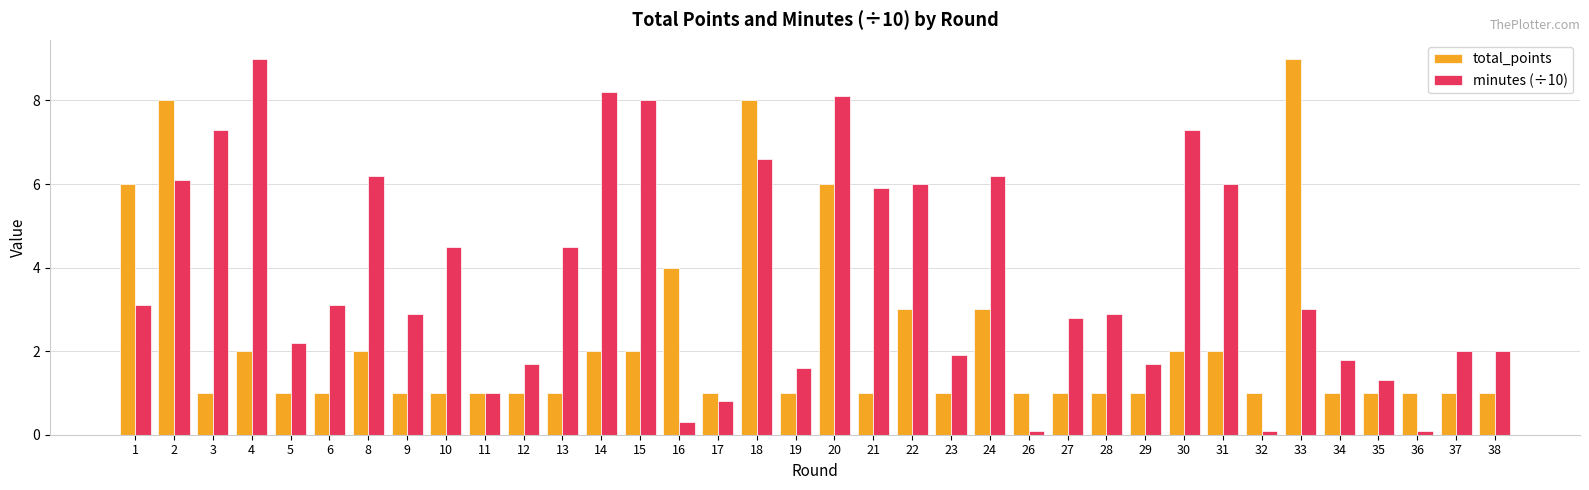

How many groups of bars are there?

36